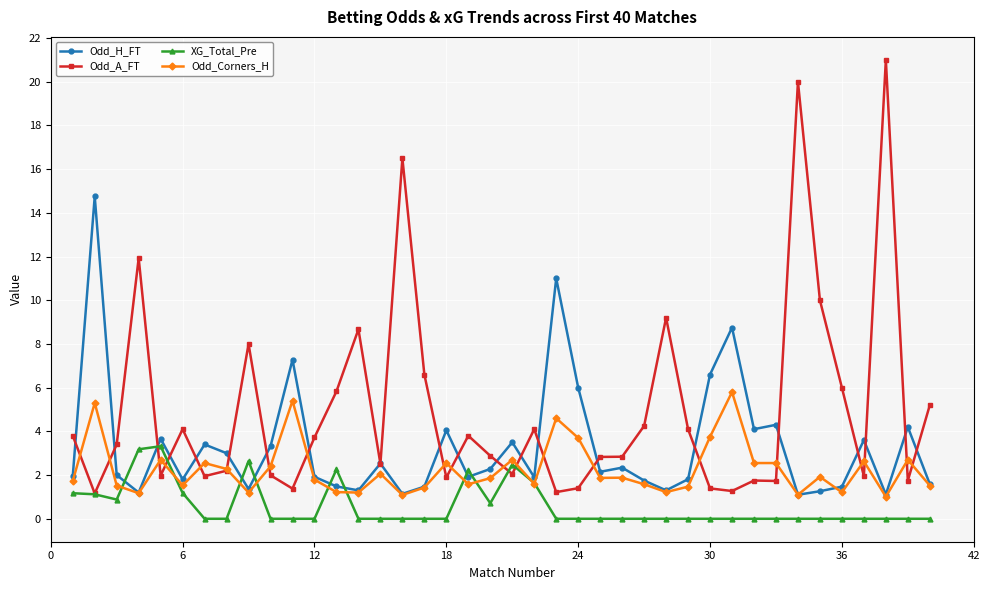

True or false: XG_Total_Pre has more than 2 interior local peaks.

True